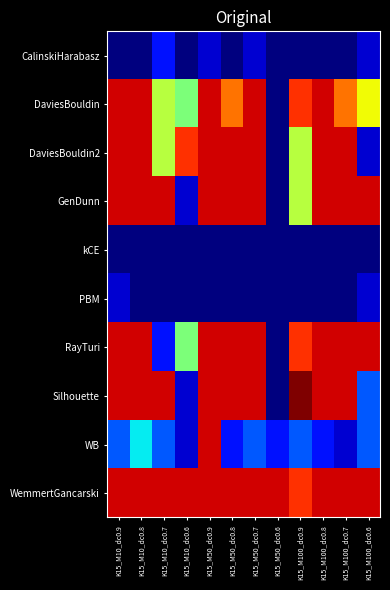

At how many categories does at least one series exceed 14?

12